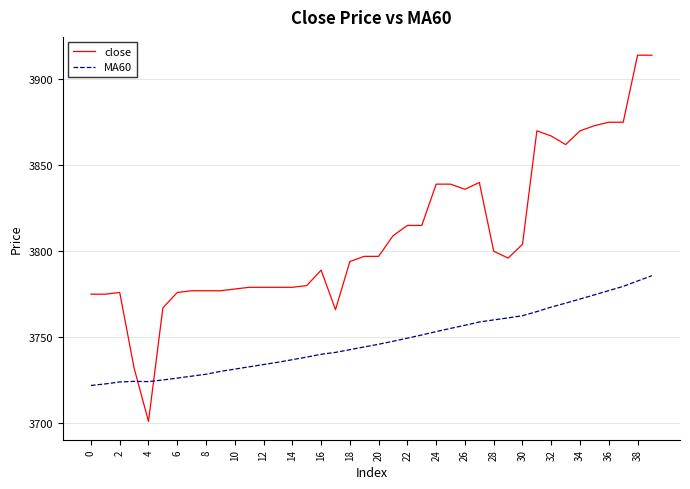

How many intersections are there between MA60 and close?

2